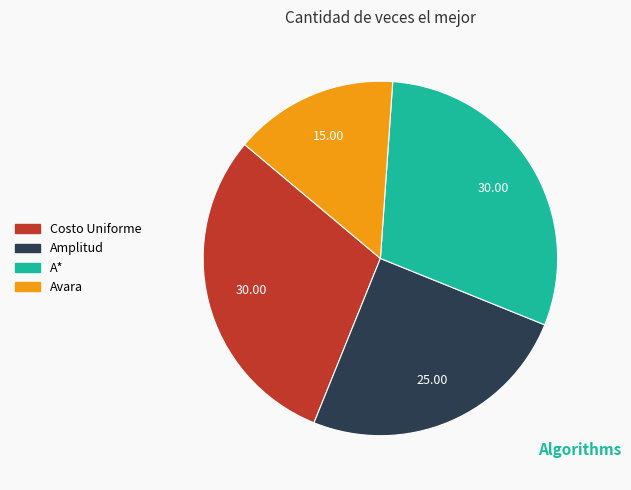

Which has a higher value, Costo Uniforme or Amplitud?

Costo Uniforme